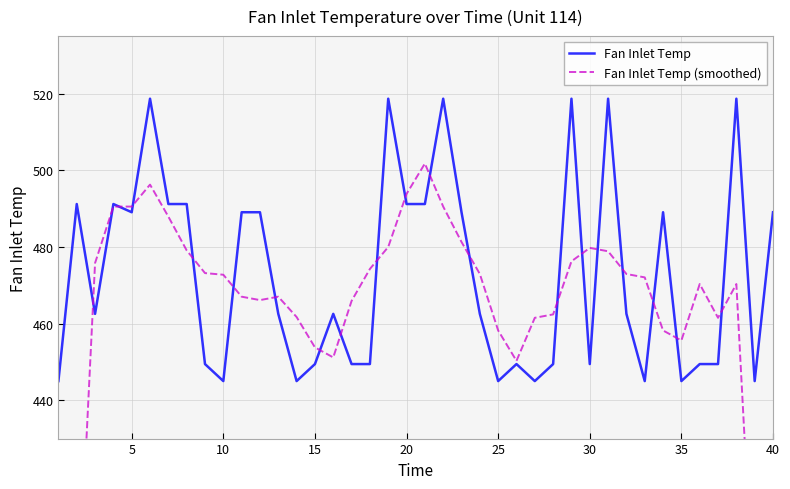

The value of Fan Inlet Temp at 20 is 491.2. True or false?

True